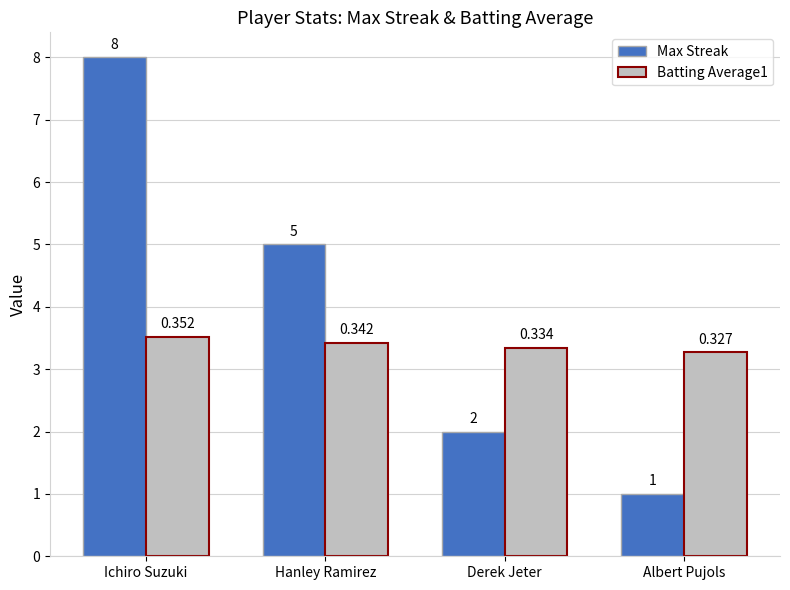

How many values in the Max Streak series are below 5?

2